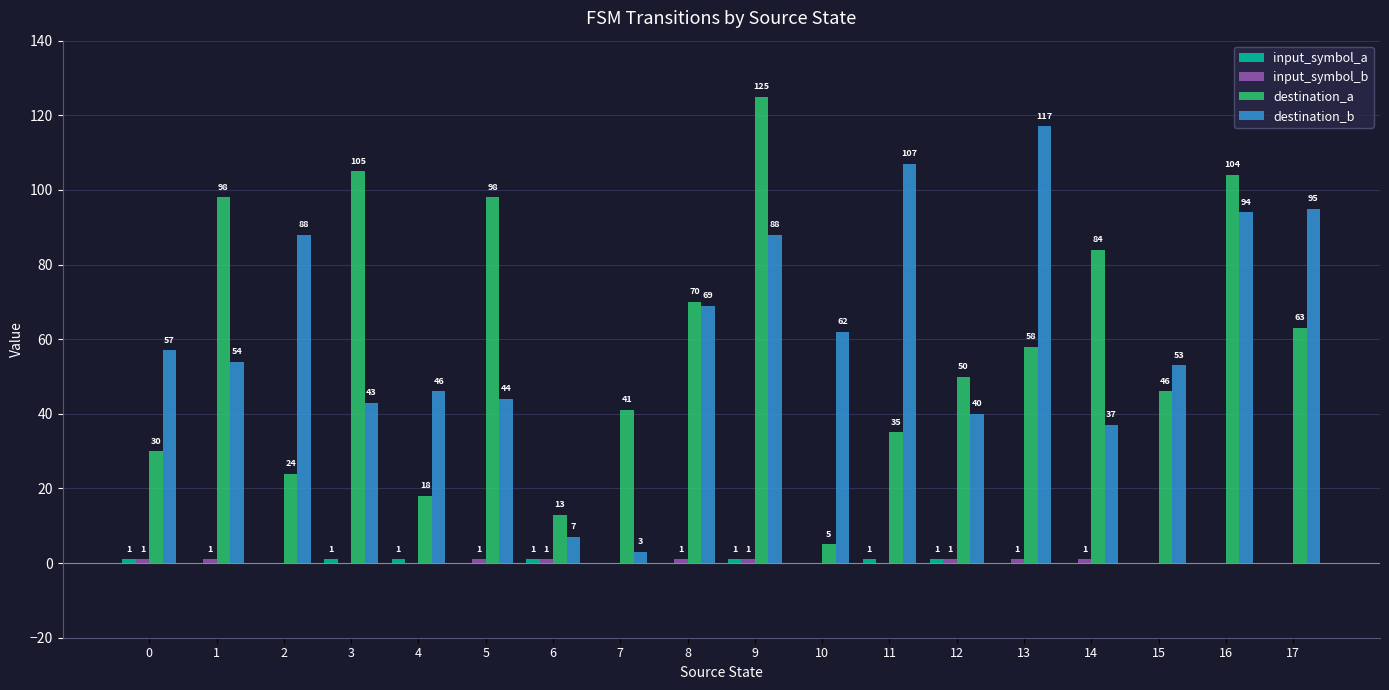

How many series are shown in this chart?

4